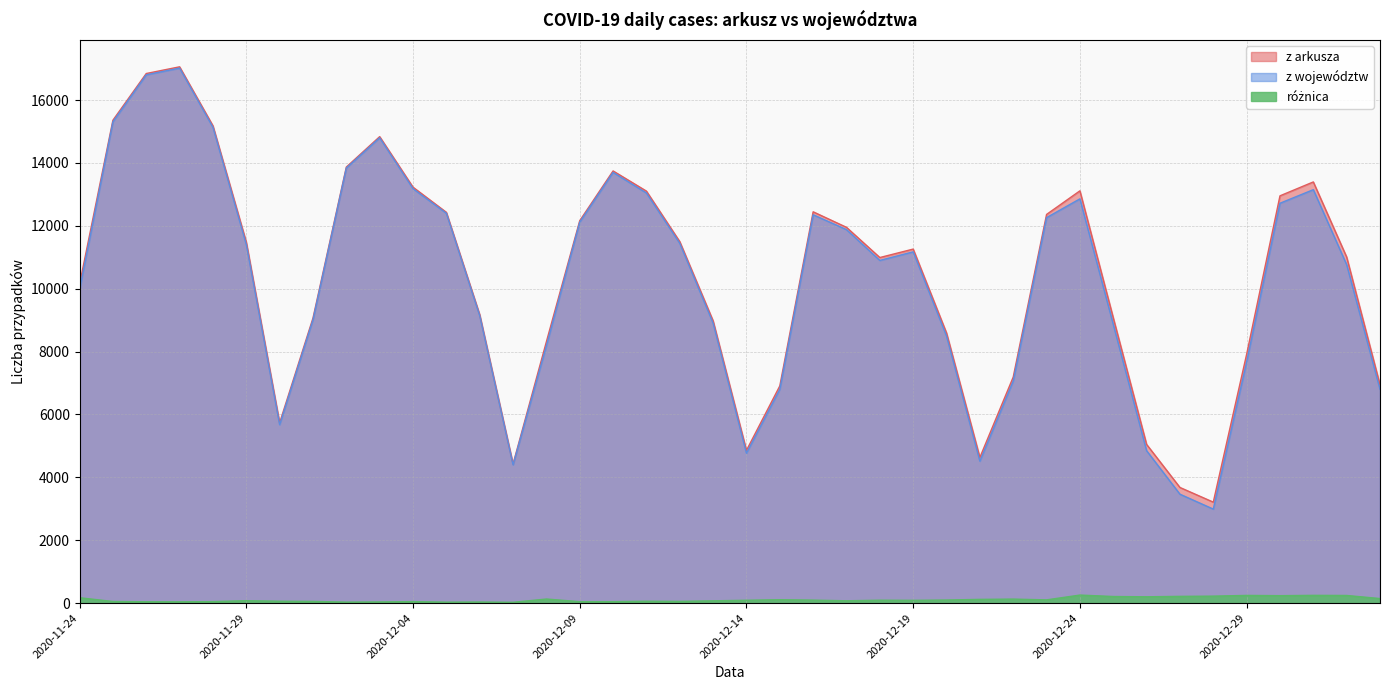

How many lines are shown in the chart?

3